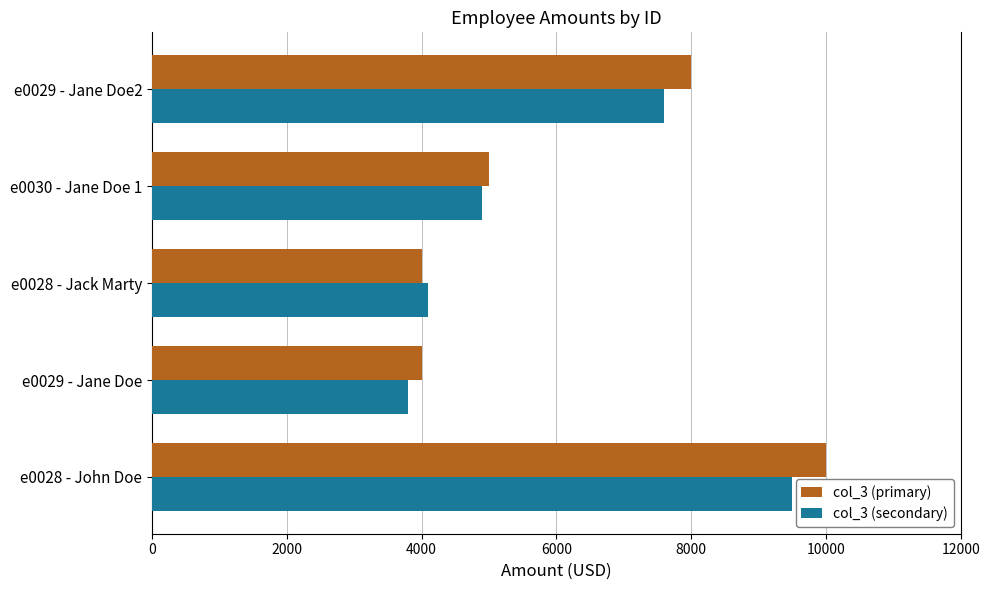

What is the sum of all col_3 (secondary) values?

29900.0